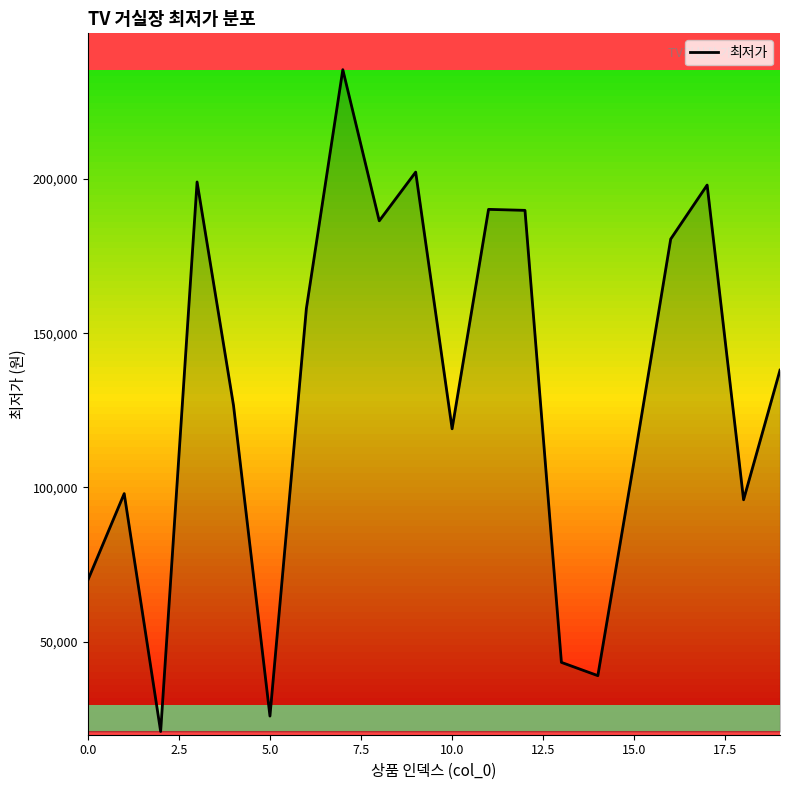

How many interior local valleys (lower than both neighbors) does the data have?

6